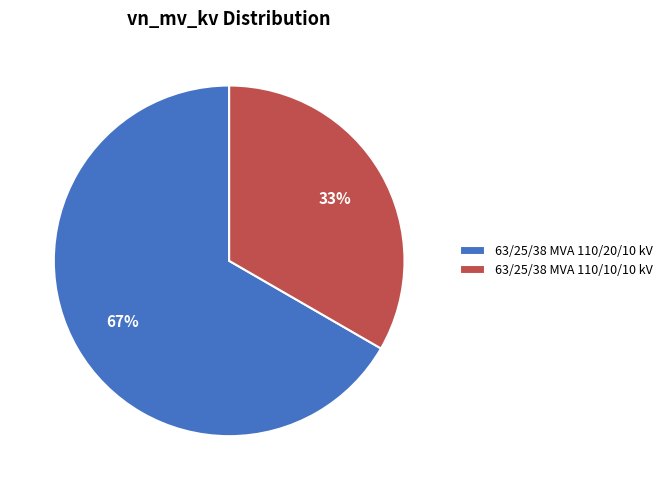

How many segments does this pie chart have?

2